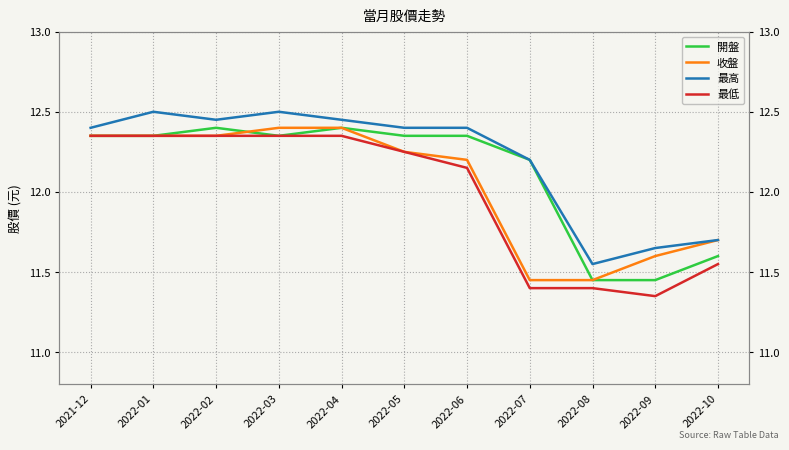

Where is 收盤 nearest to the value 11?

2022-07